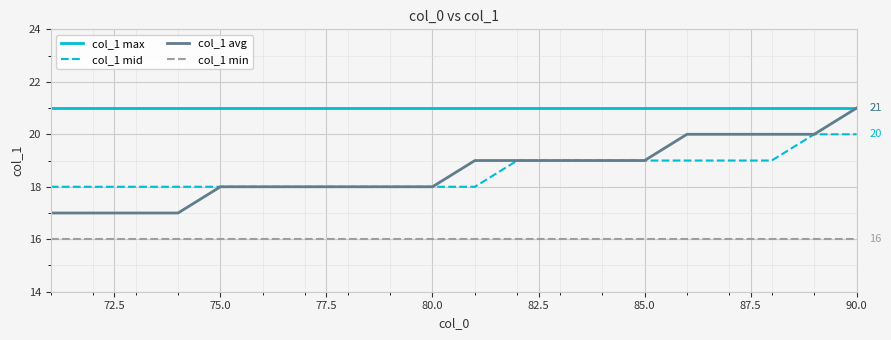

True or false: col_1 max and col_1 min intersect in this chart.

False